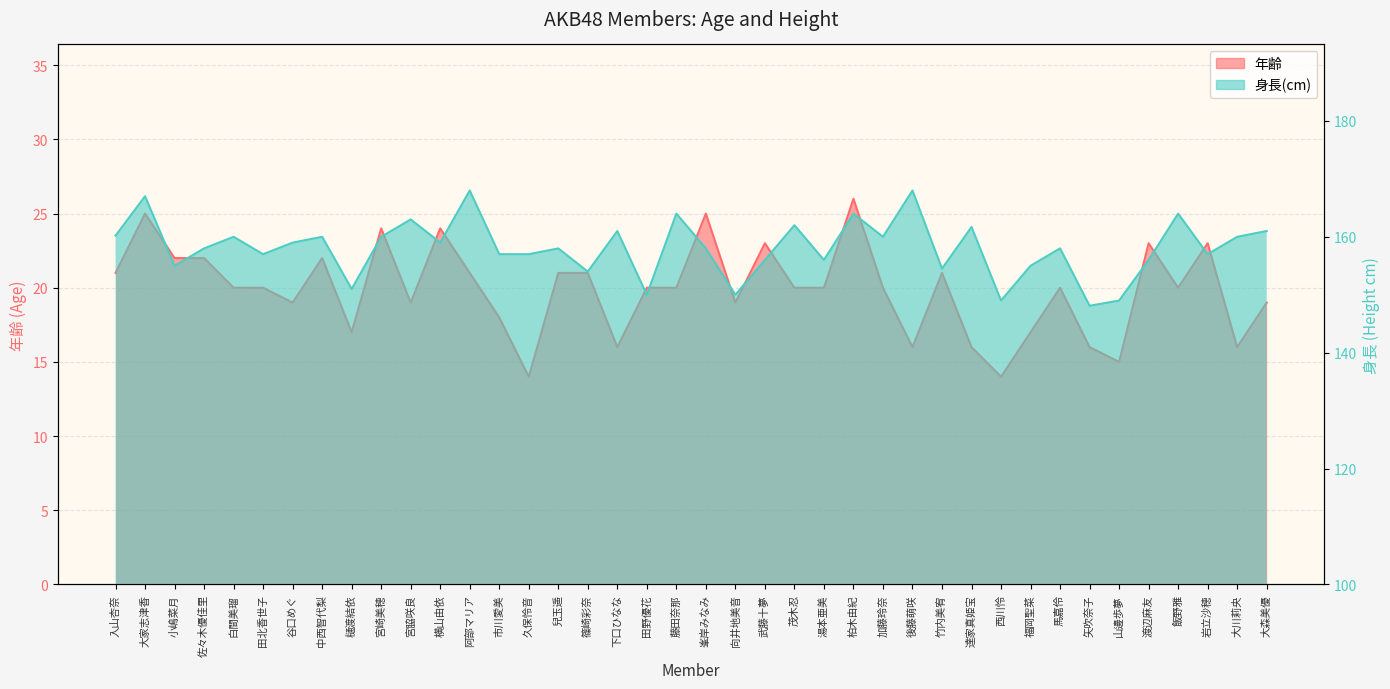

The value of 身長(cm) at 大家志津香 is 167.0. True or false?

True